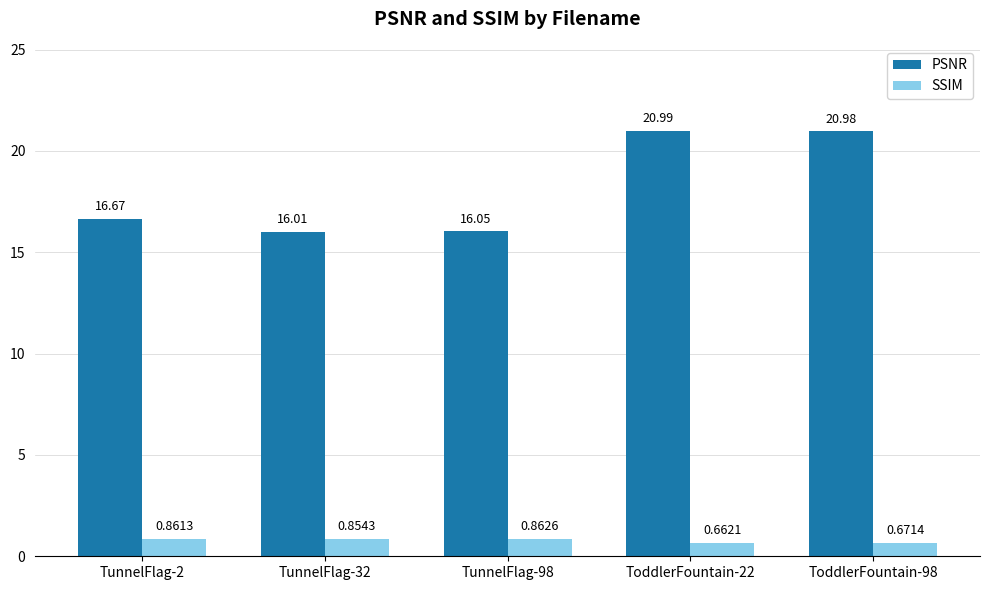

What is the difference between the SSIM values at ToddlerFountain-22 and TunnelFlag-98?

0.2